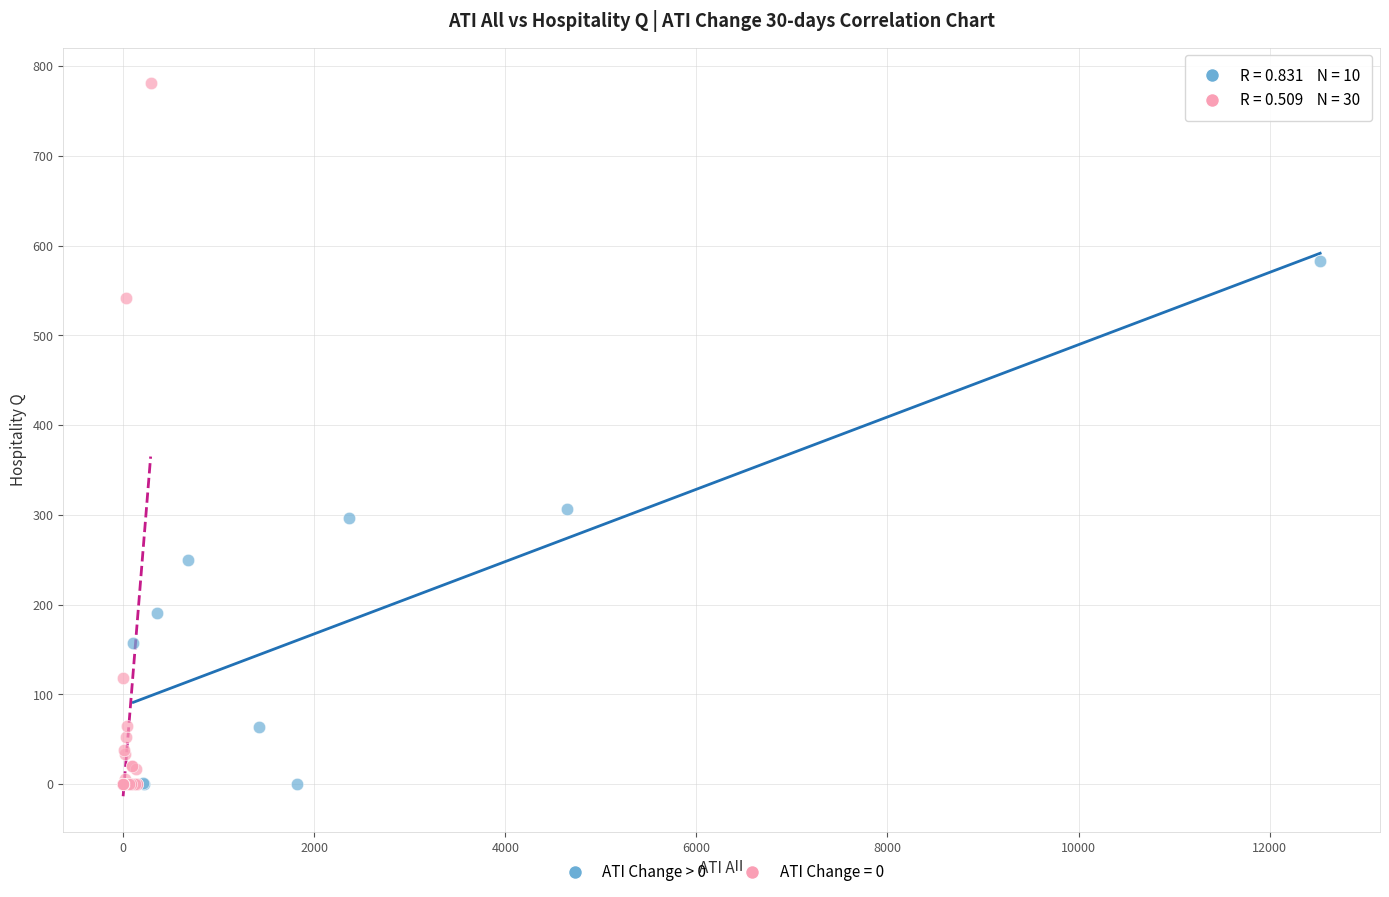

Which series has the widest spread of Y values?

ATI Change = 0